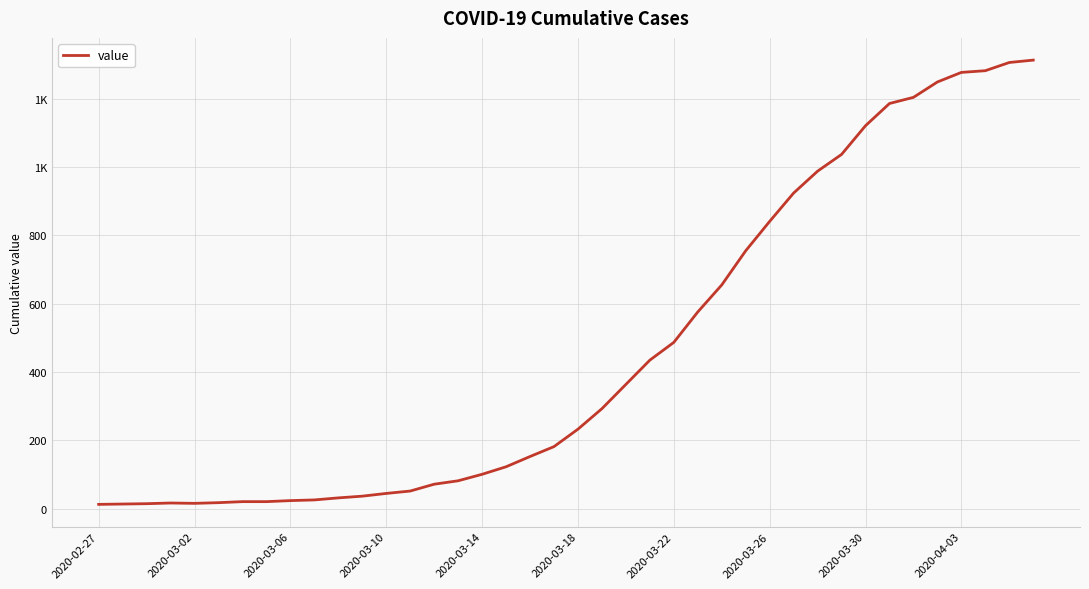

Does the chart display data point markers on the line(s)?

No